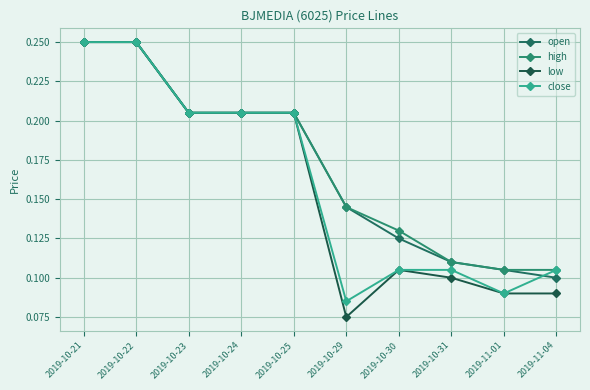

At which category is the sum across all series the highest?

2019-10-21